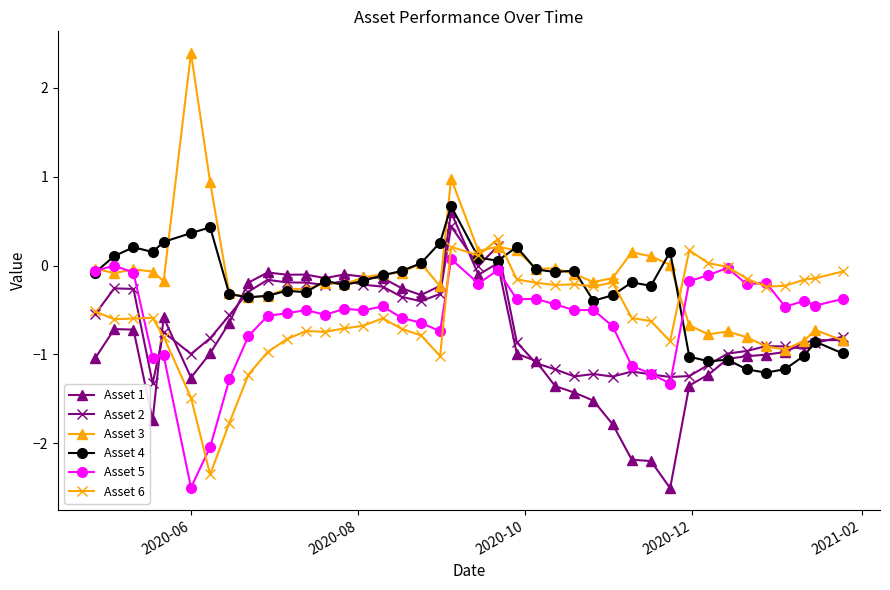

Which series has the largest range (max minus min)?

Asset 3